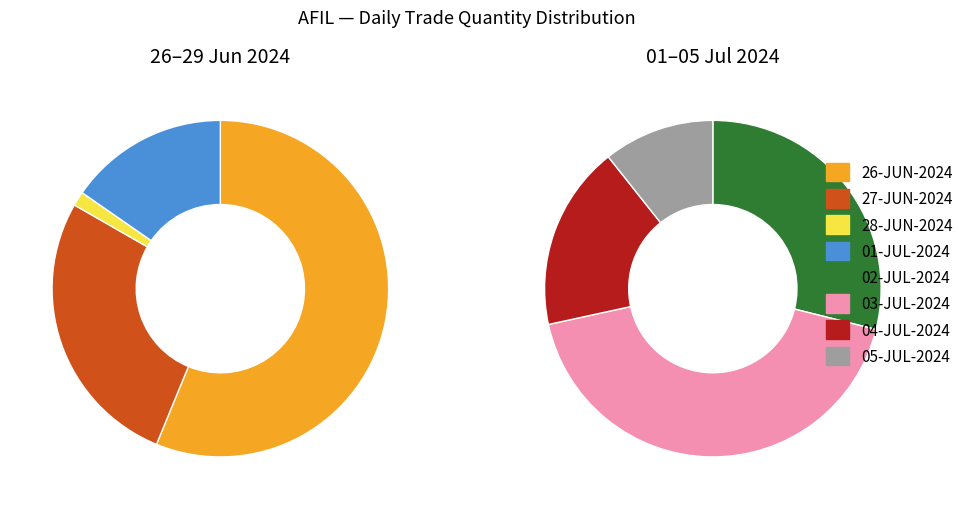

What is the smallest slice in the pie chart?

28-JUN-2024